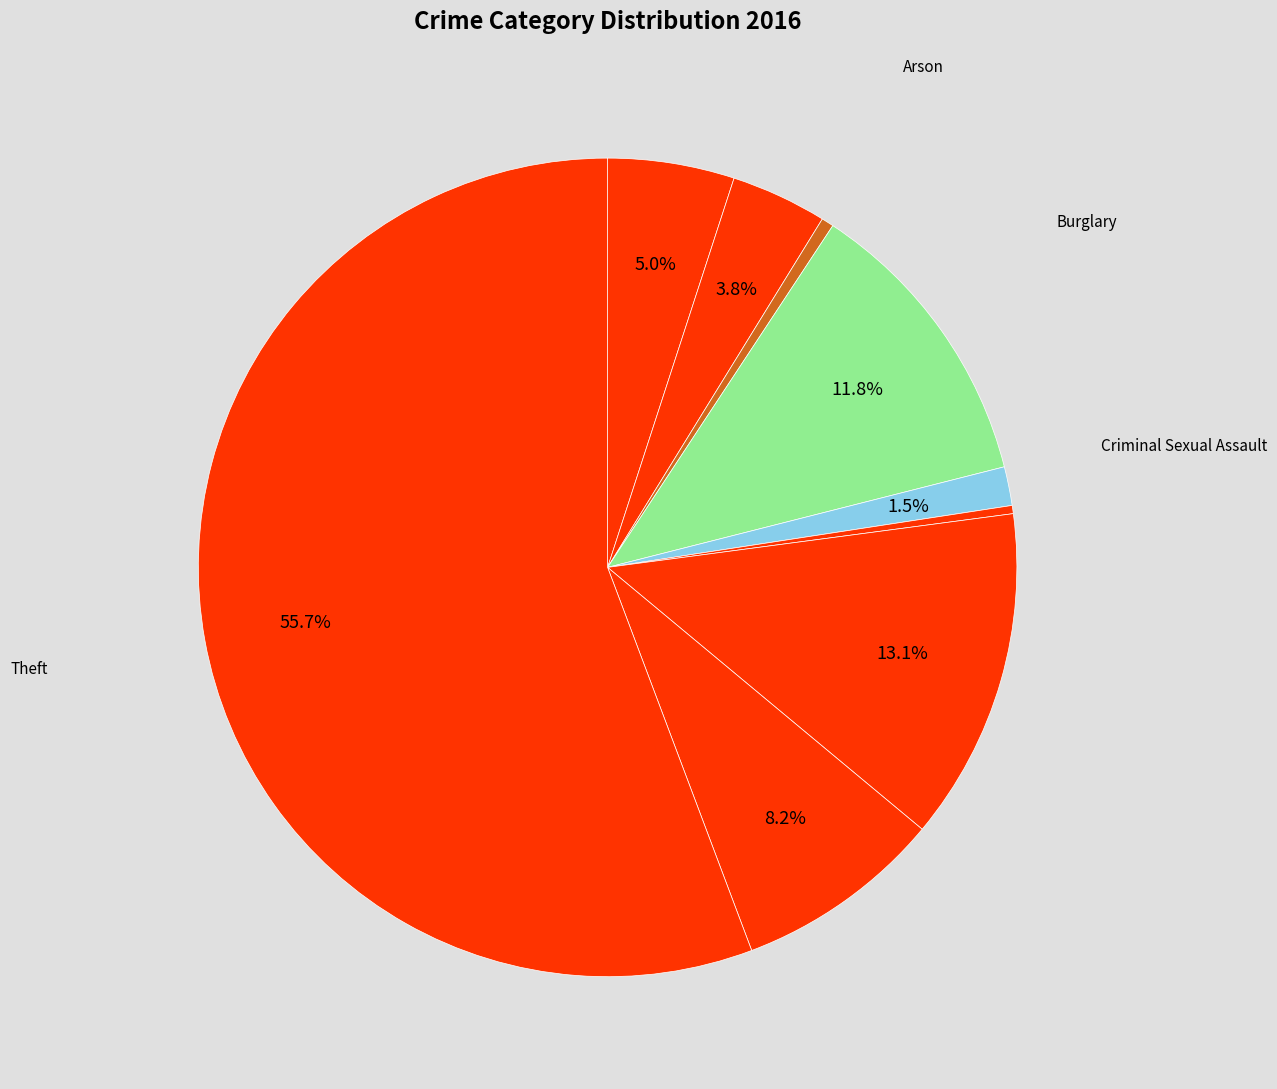

Count the number of slices in the pie.

9